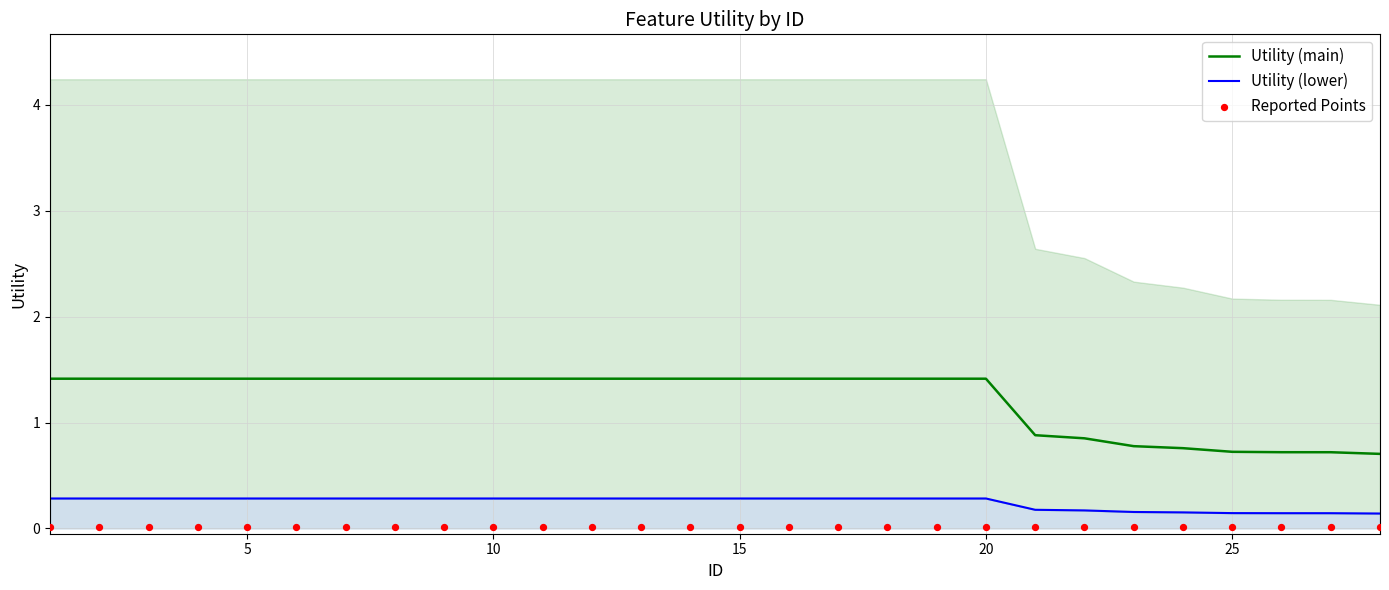

What are all the series names shown in the legend?

Utility (main), Utility (lower), Reported Points